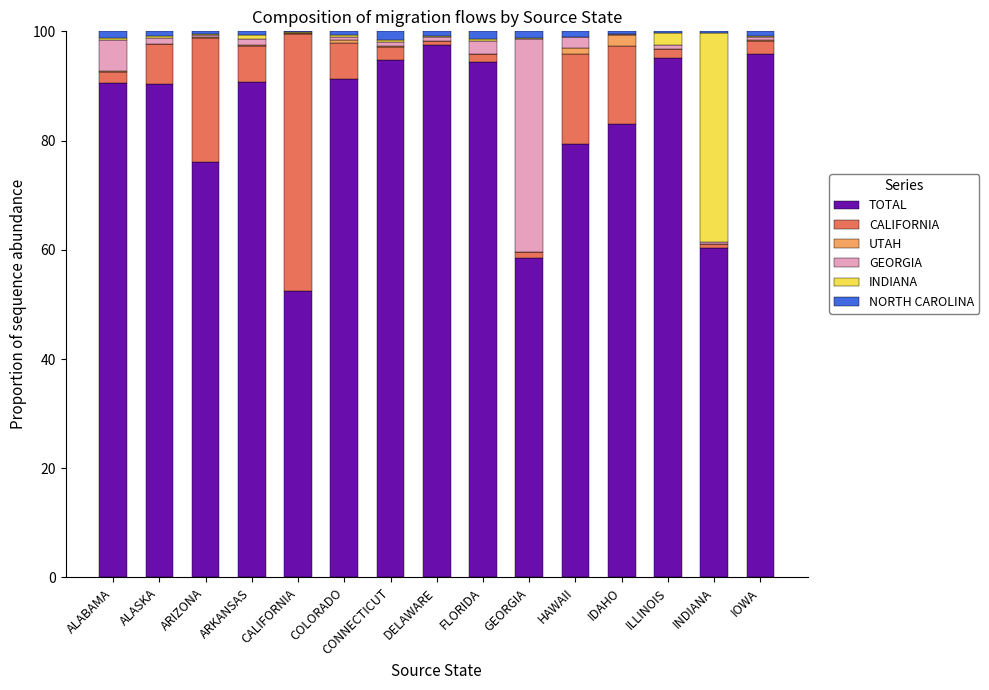

What is the total value across all series at COLORADO?

100.0